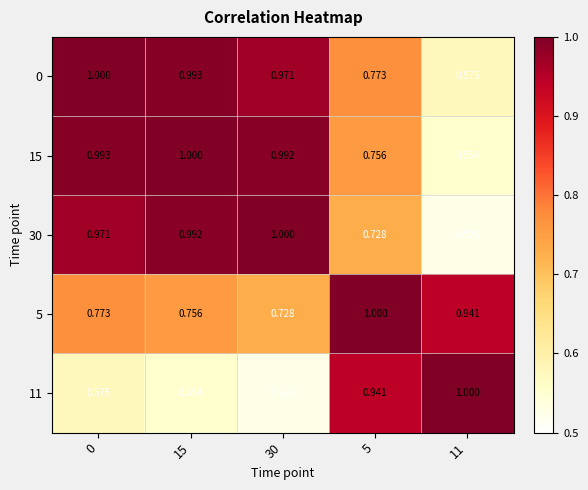

Is the value of 15 at 11 greater than the value of 30 at 30?

No